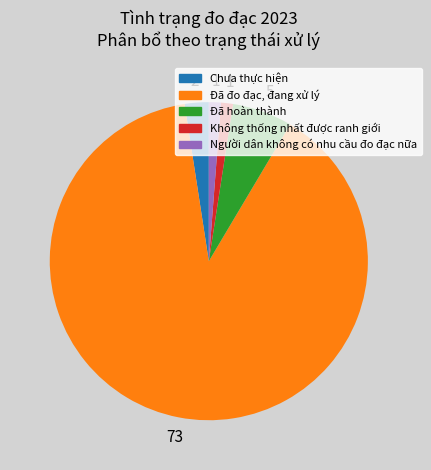

Which category has the biggest portion of the pie?

Đã đo đạc, đang xử lý